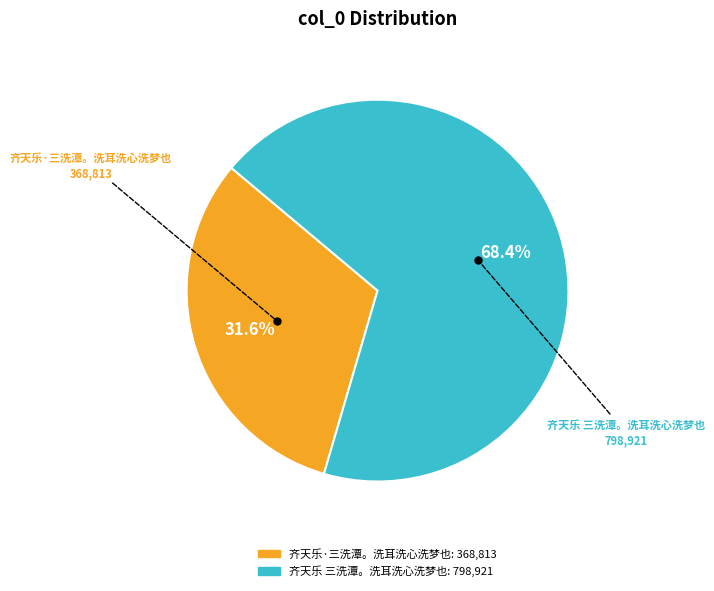

To the nearest percent, what is the combined percentage of 齐天乐·三洗潭。洗耳洗心洗梦也 and 齐天乐 三洗潭。洗耳洗心洗梦也?

100%